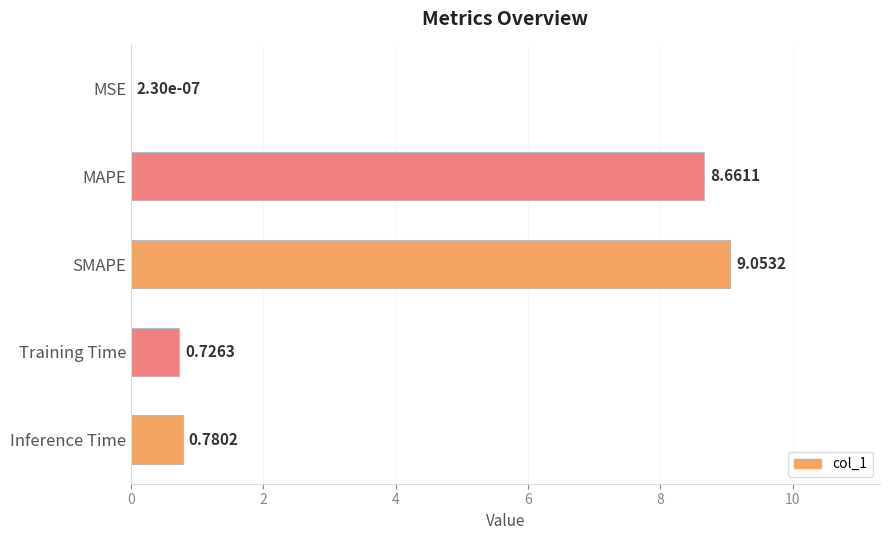

What is the change in value from SMAPE to Inference Time?

-8.3